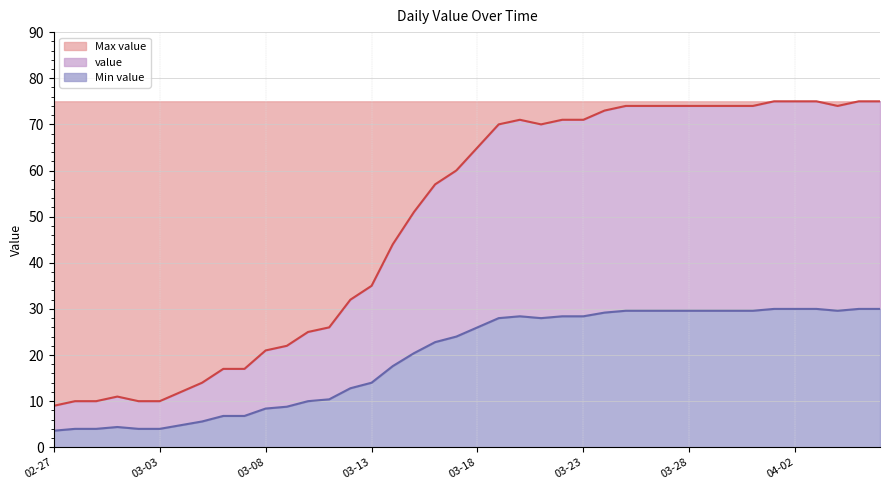

How many interior local peaks (higher than both neighbors) does the data have?

2